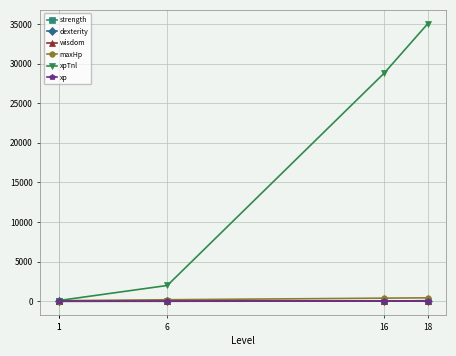

What is the difference between the second highest and minimum values in the xpTnl series?

28700